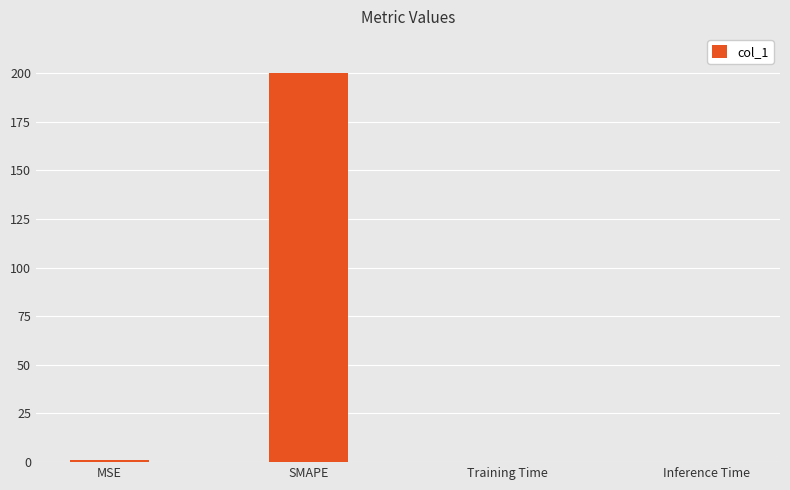

Between MSE and SMAPE, which is larger?

SMAPE